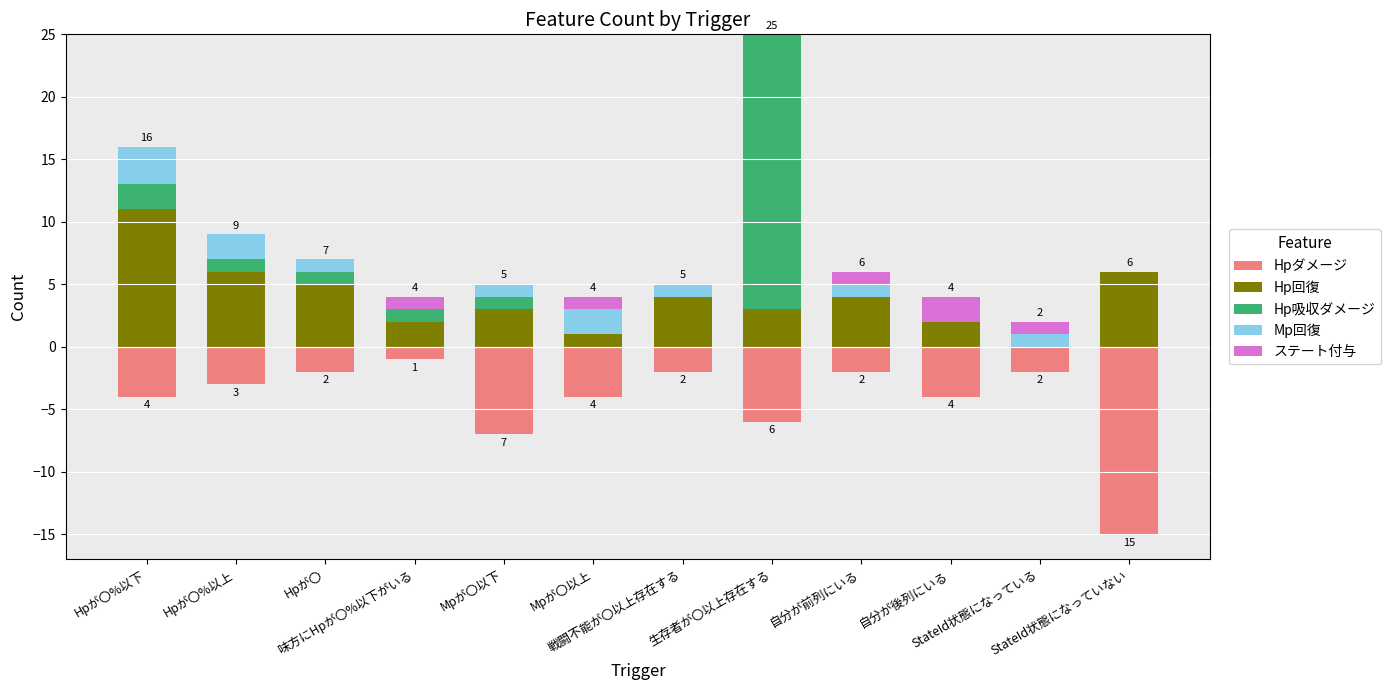

How many values in the Hp吸収ダメージ series exceed 1?

2